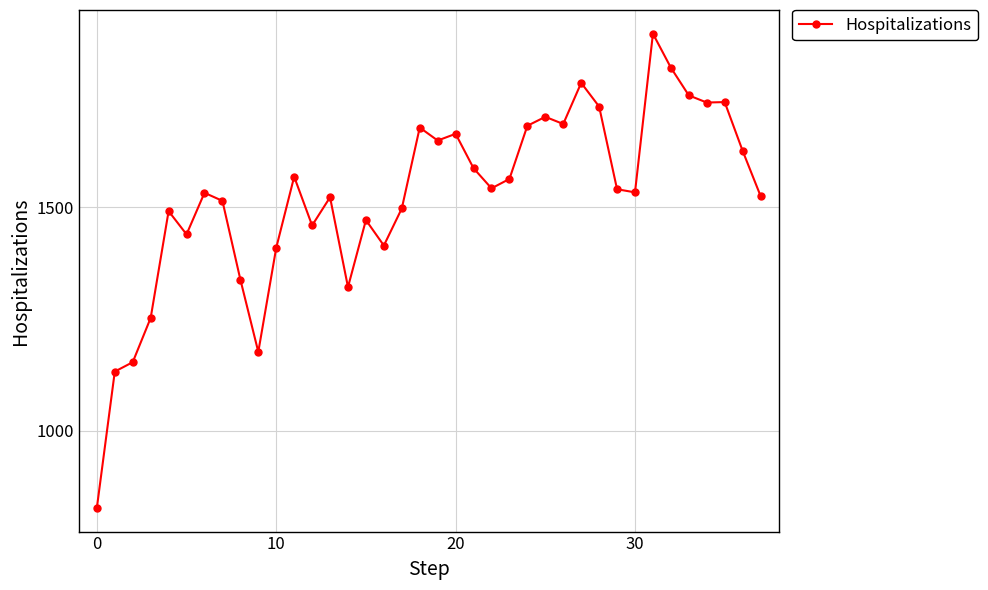

What is the value of the 10th point from the left?

1176